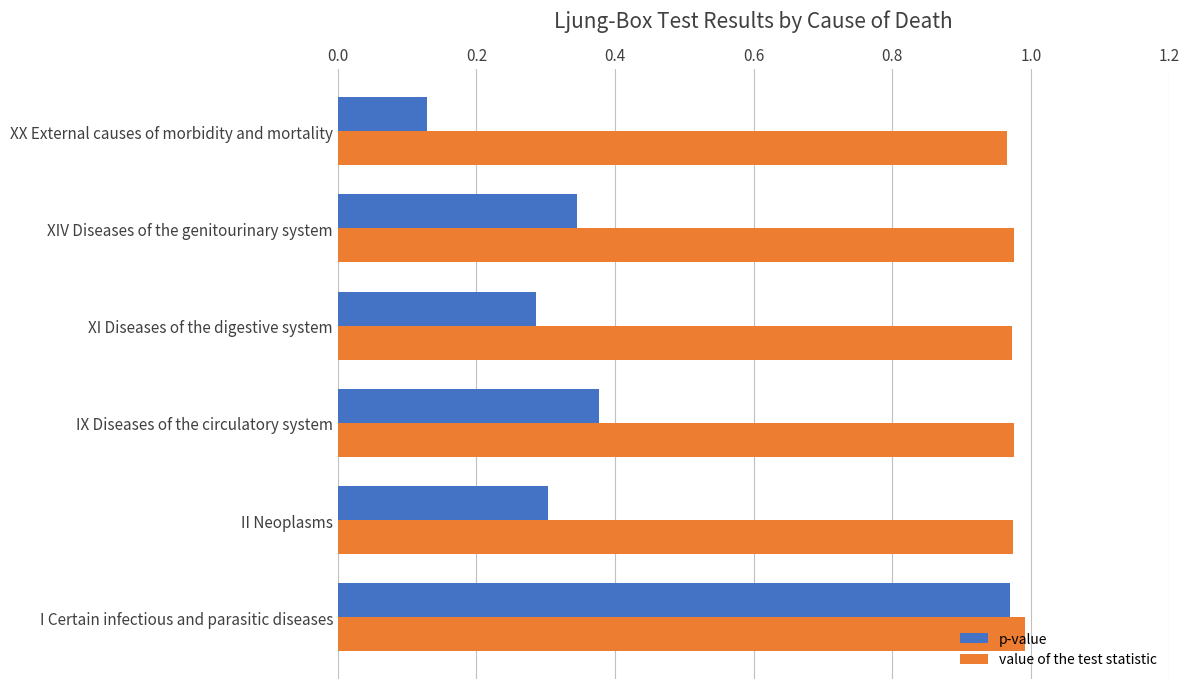

What is the sum of the value of the test statistic values at XI Diseases of the digestive system and XX External causes of morbidity and mortality?

1.9